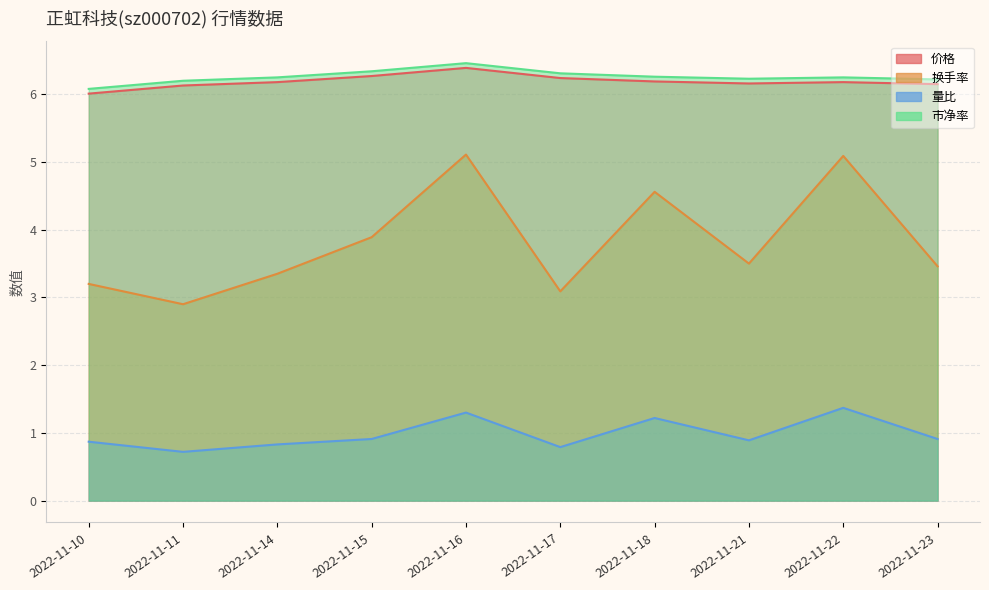

Does the chart display data point markers on the line(s)?

No